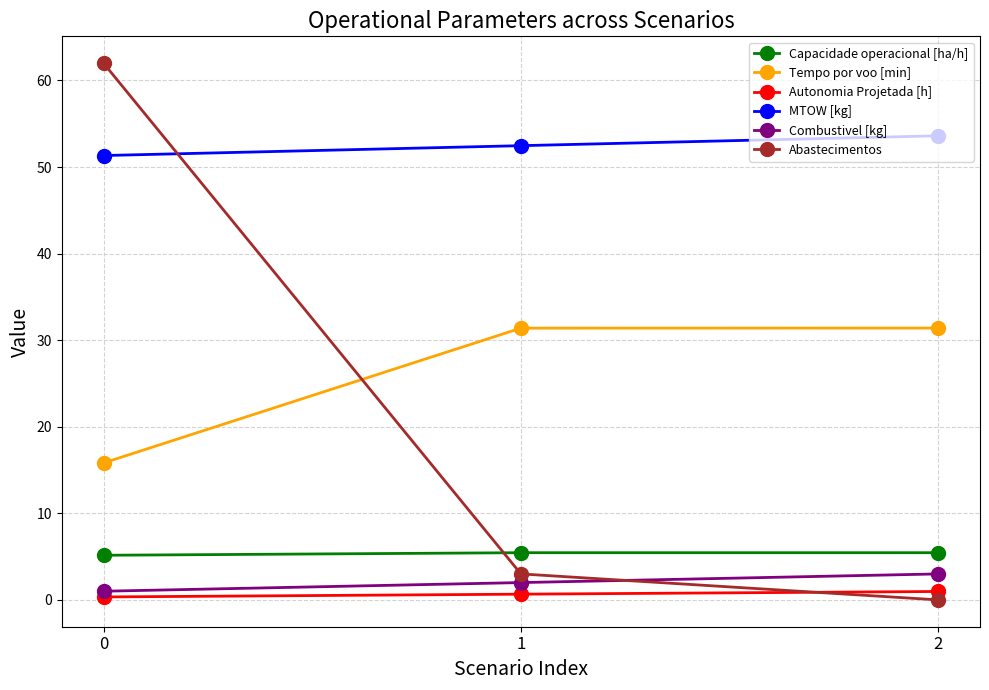

What is the difference between the maximum and minimum values in the Combustivel [kg] series?

2.0